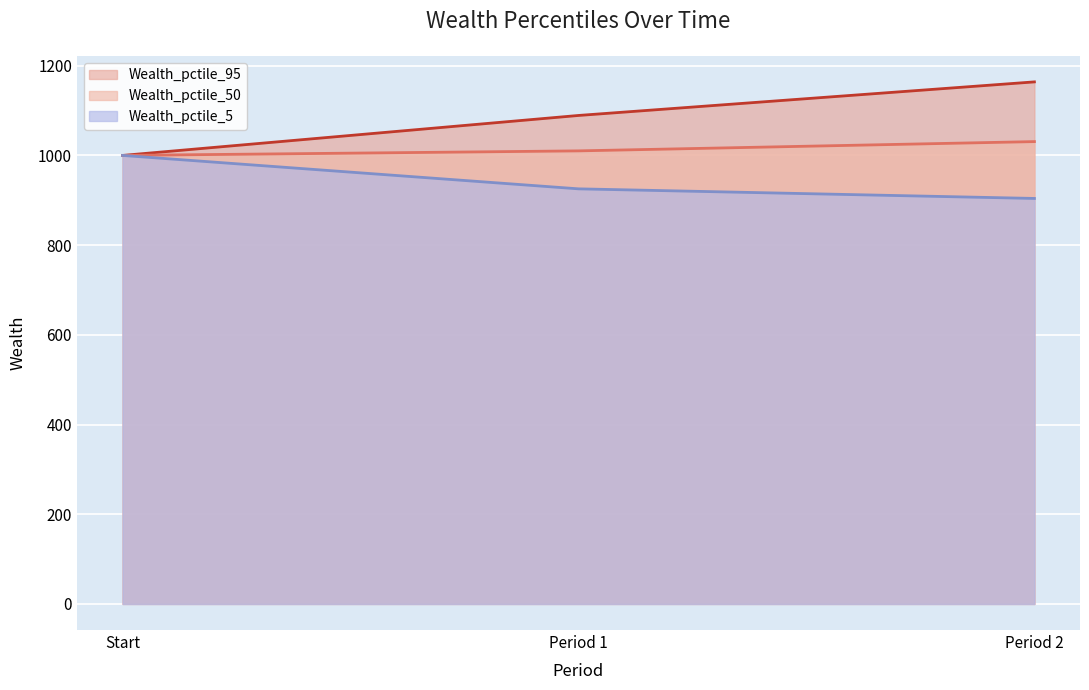

At which label is Wealth_pctile_5 closest to 952?

Period 1